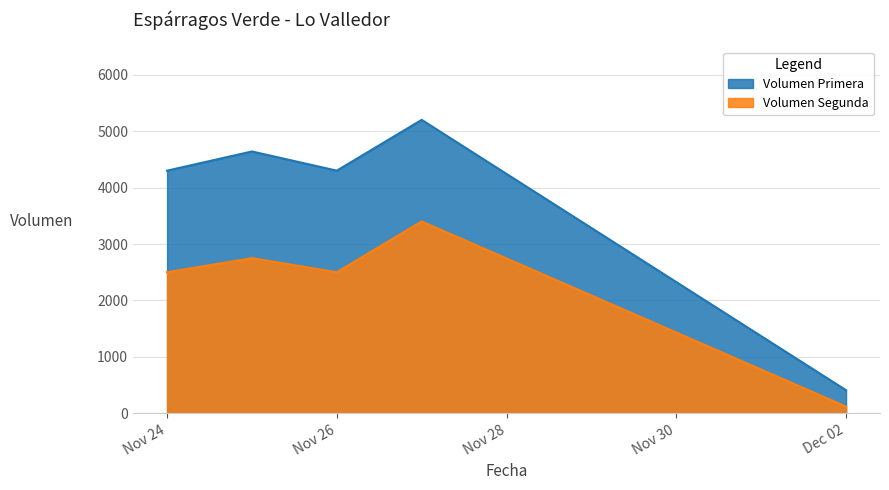

Which series has the largest range (max minus min)?

Volumen Primera